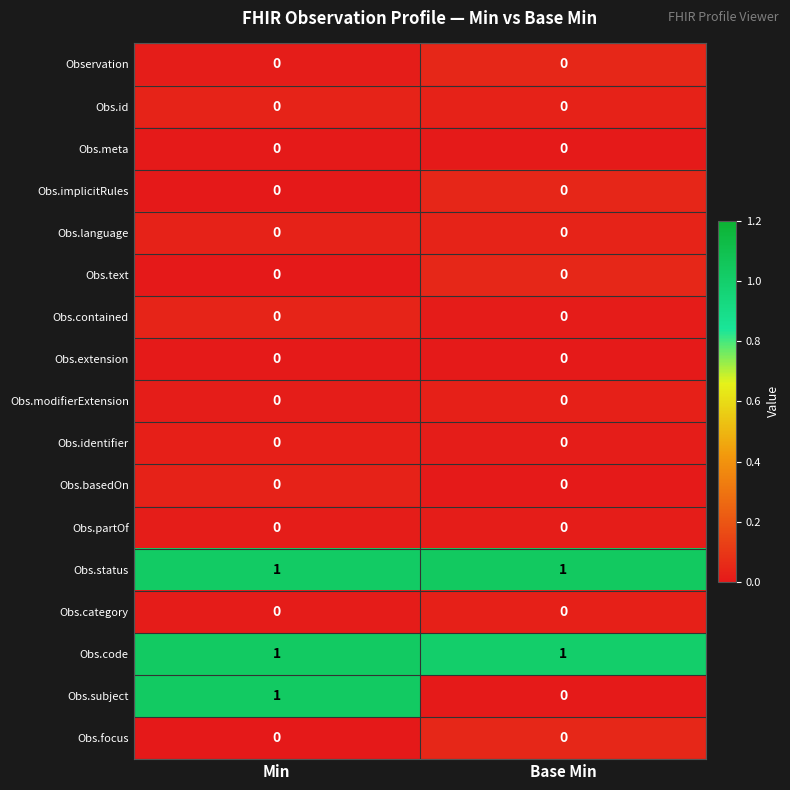

True or false: Obs.language has a value of 0 at Min.

True